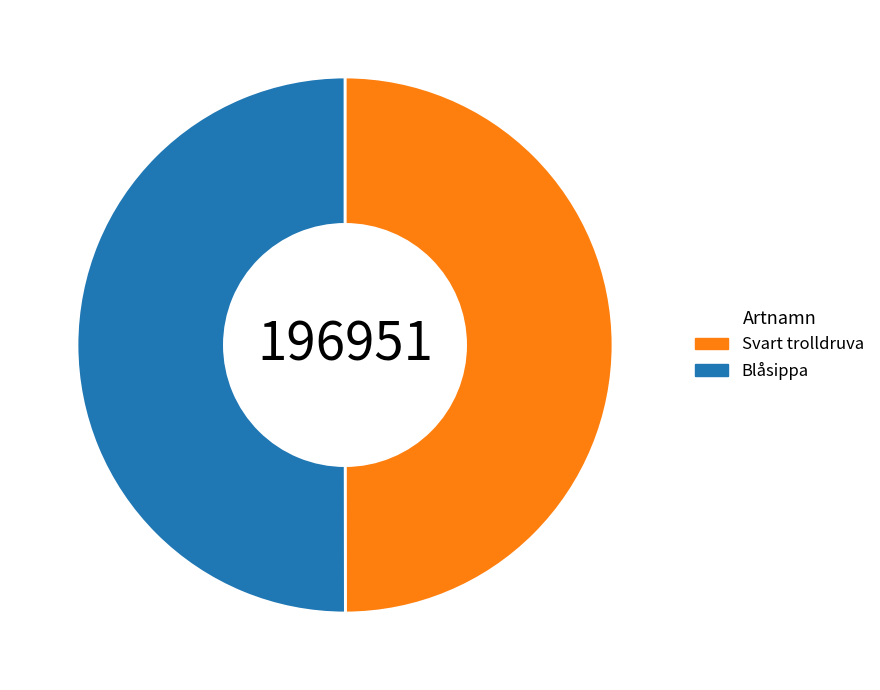

Is the sum of Svart trolldruva and Blåsippa greater than half?

Yes